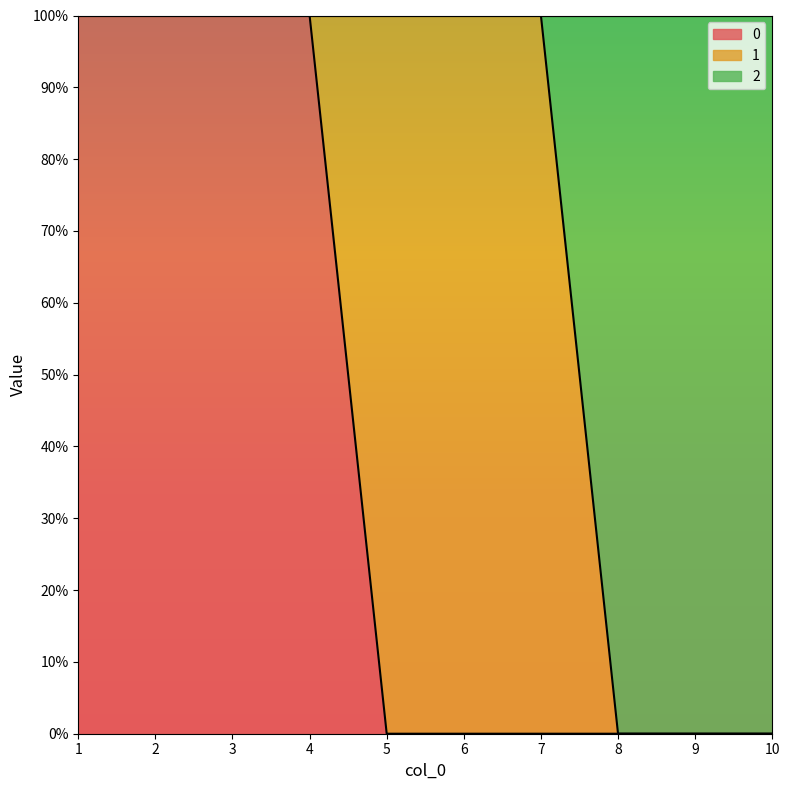

What is the average value of the 2 series?

1